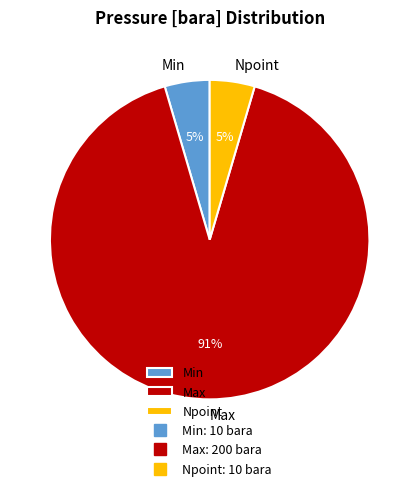

Count the number of slices in the pie.

3